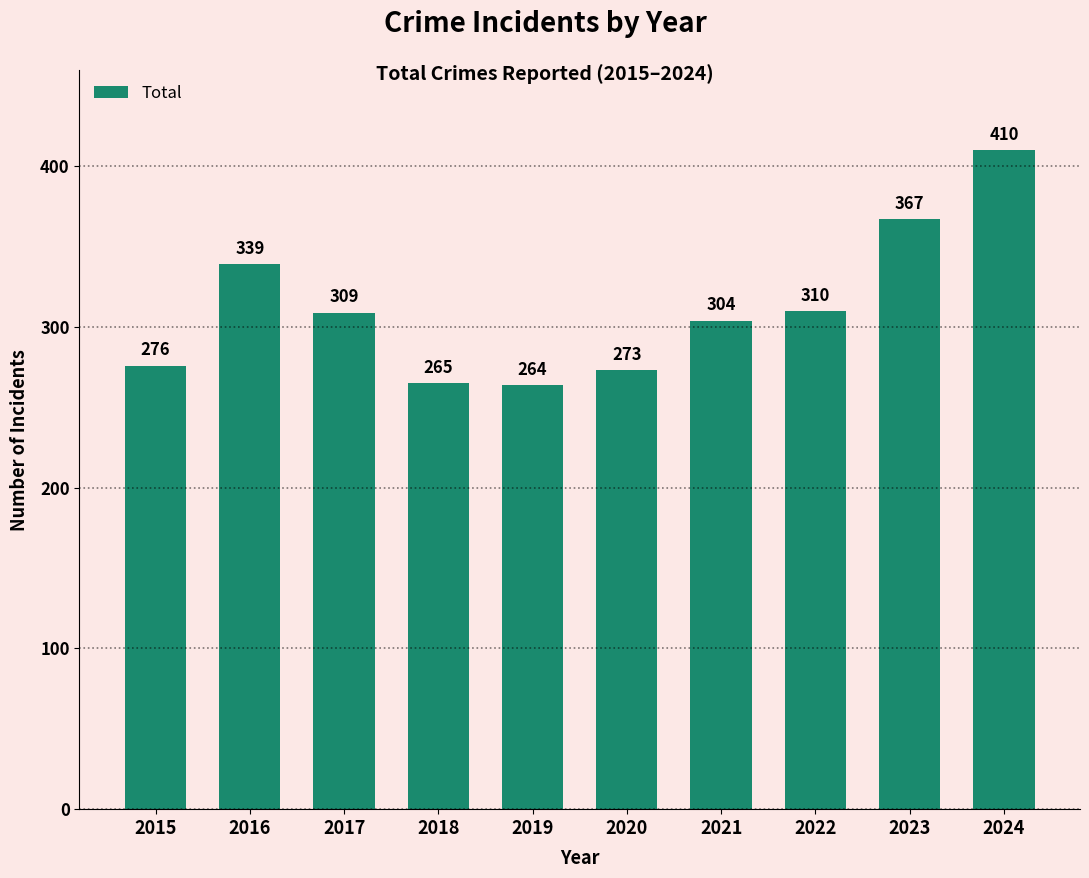

Rank the categories by value from lowest to highest.

2019, 2018, 2020, 2015, 2021, 2017, 2022, 2016, 2023, 2024